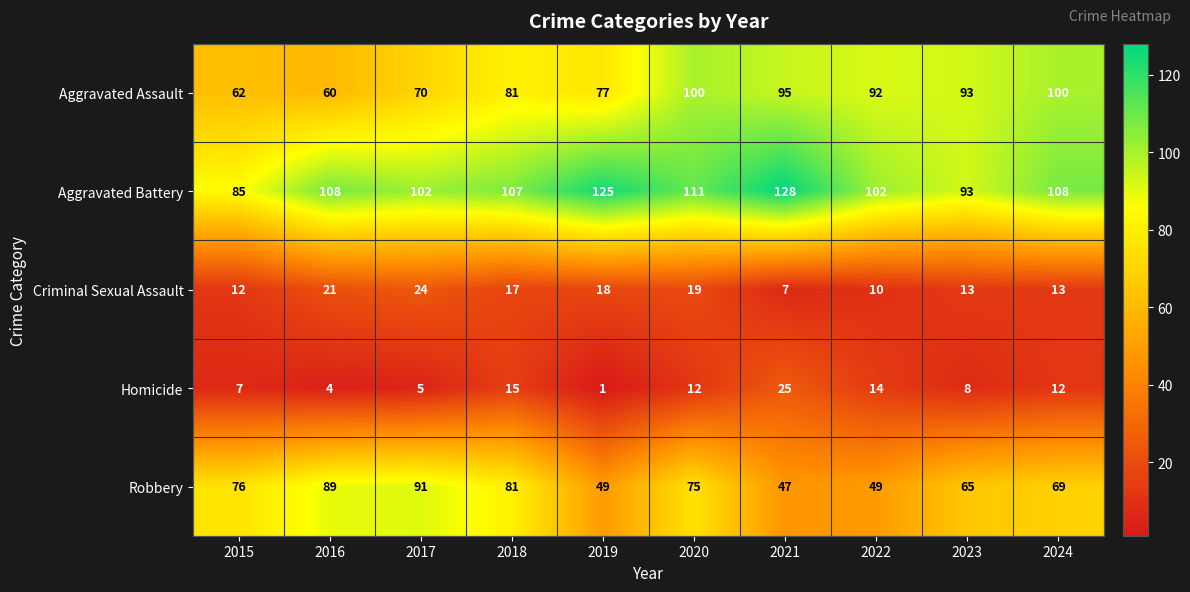

Which series has the largest range (max minus min)?

Robbery